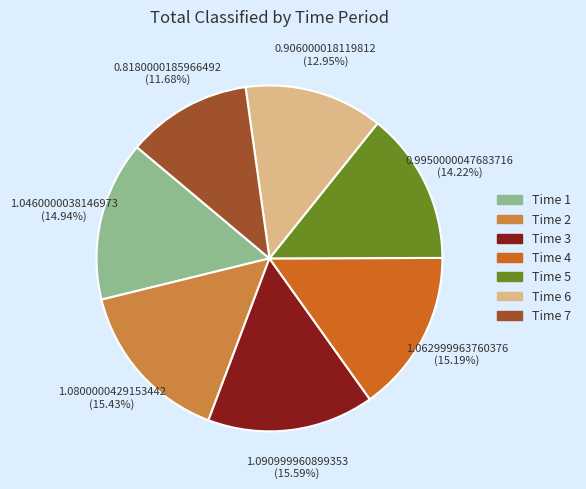

Combined, do Time 6 and Time 3 account for over 50%?

No